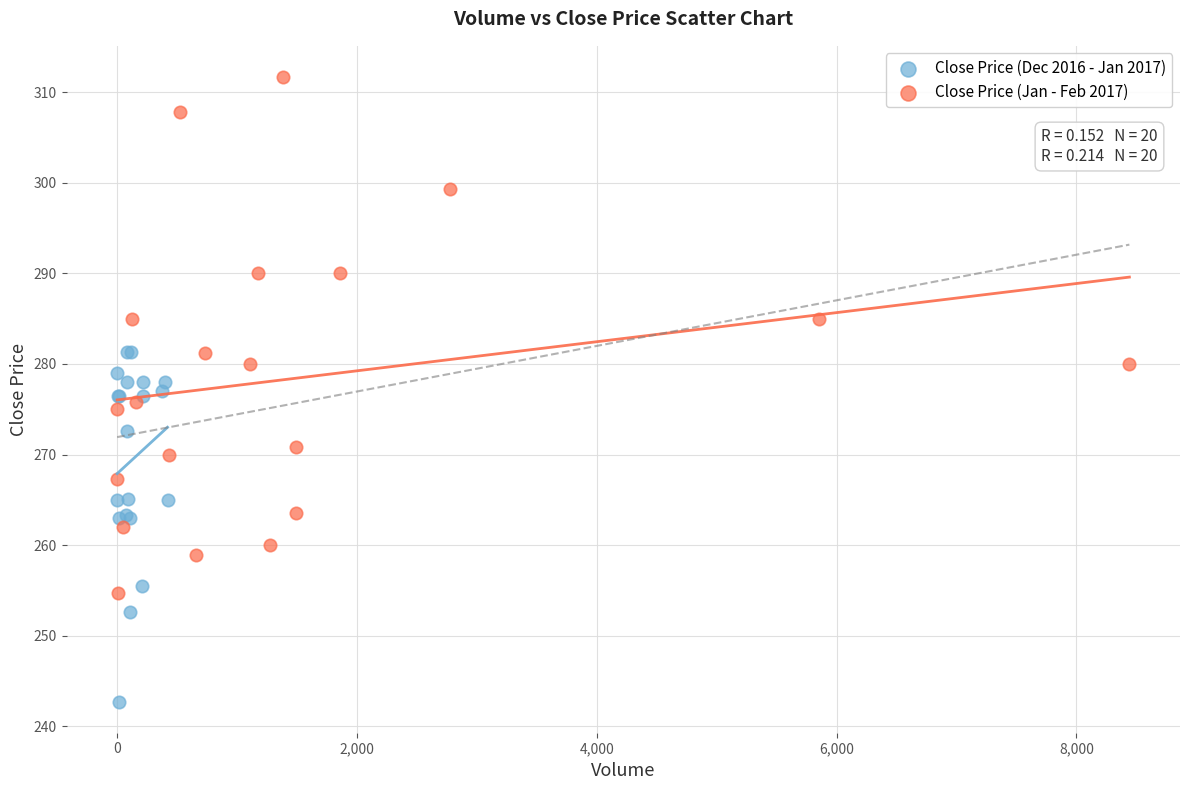

Which series has the largest Y range (max minus min)?

Close Price (Jan - Feb 2017)